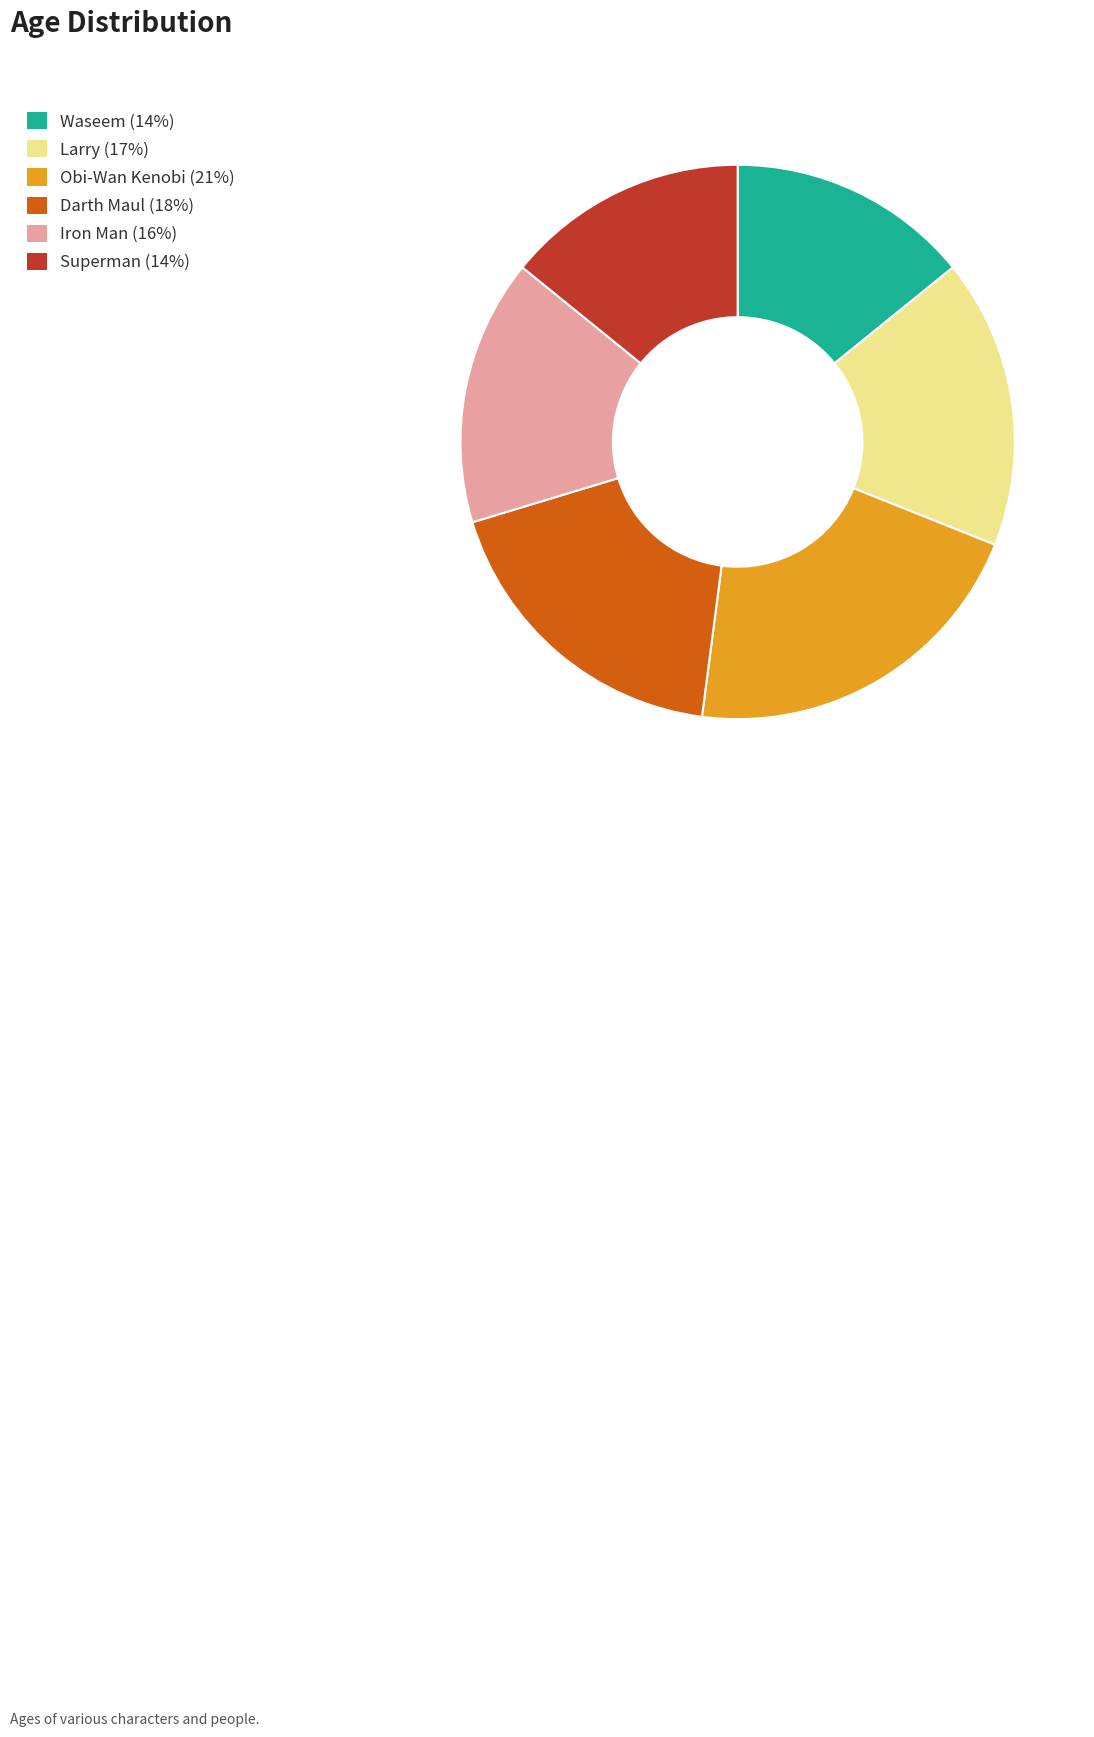

How many slices are in this pie chart?

6